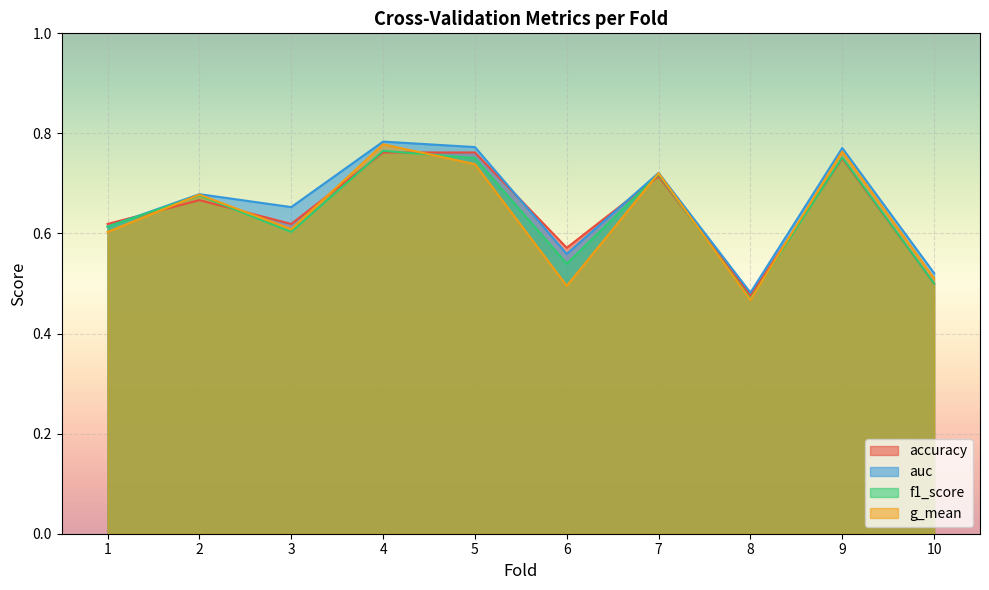

Does the chart display data point markers on the line(s)?

No